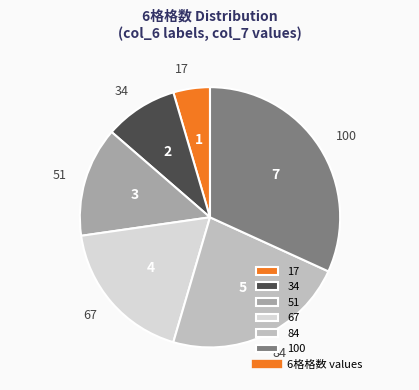

The 17 slice represents 5% of the pie. True or false?

True